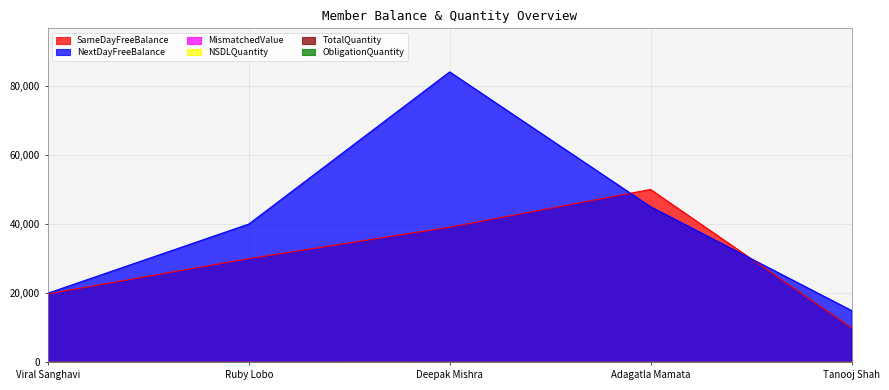

At which label does MismatchedValue reach its minimum?

Deepak Mishra